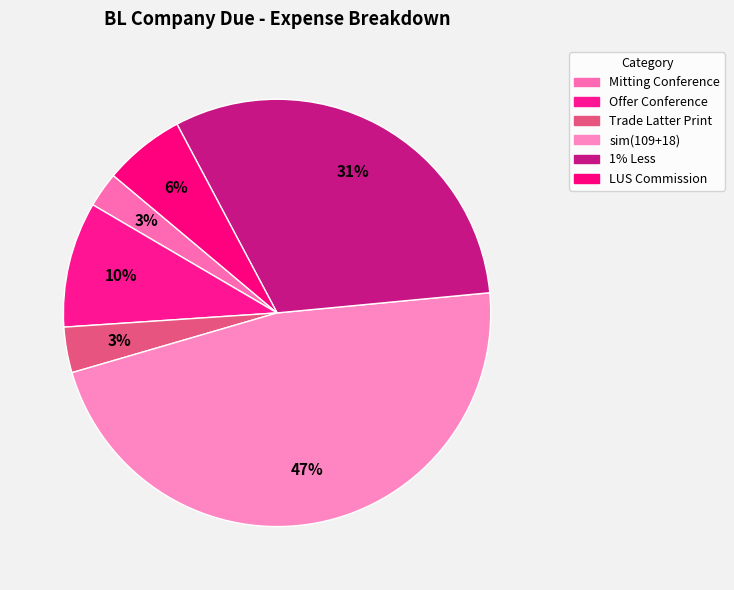

How many slices are in this pie chart?

6